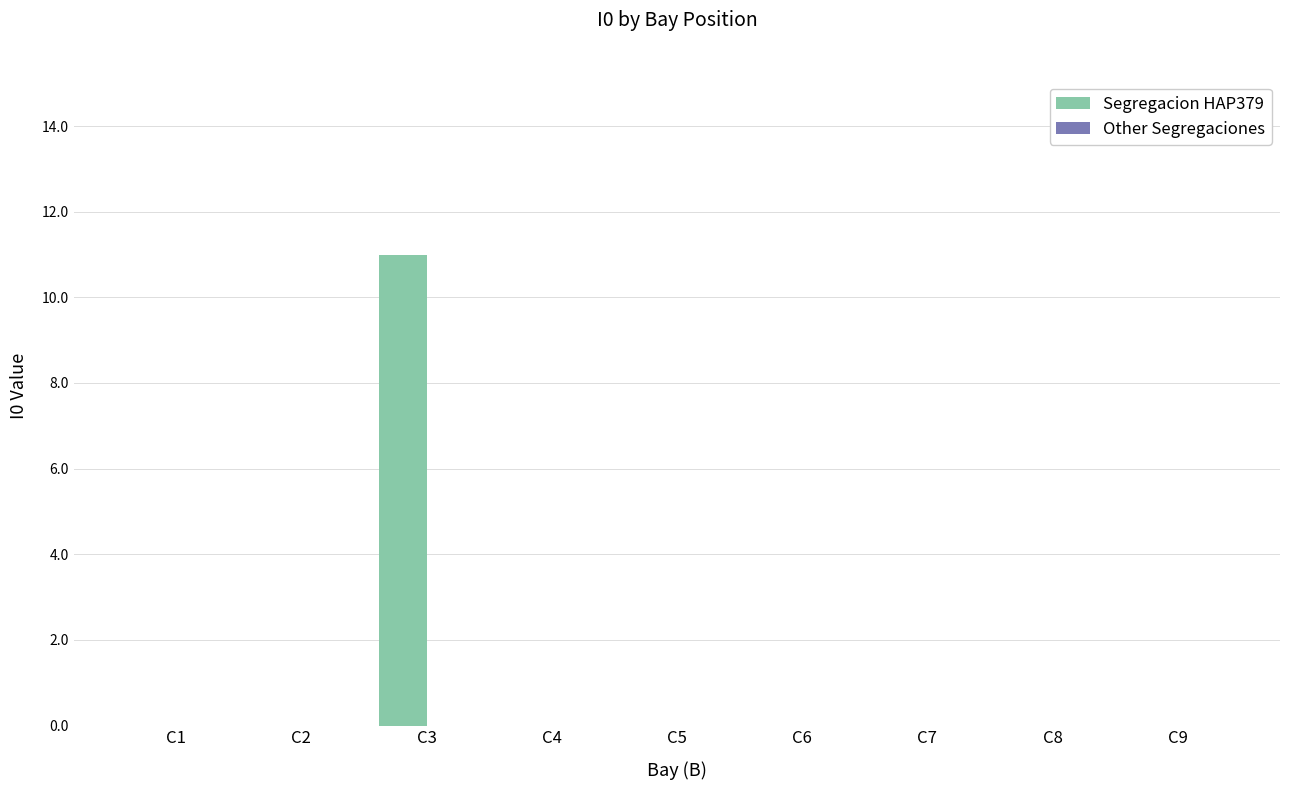

Count the number of data series in this chart.

1